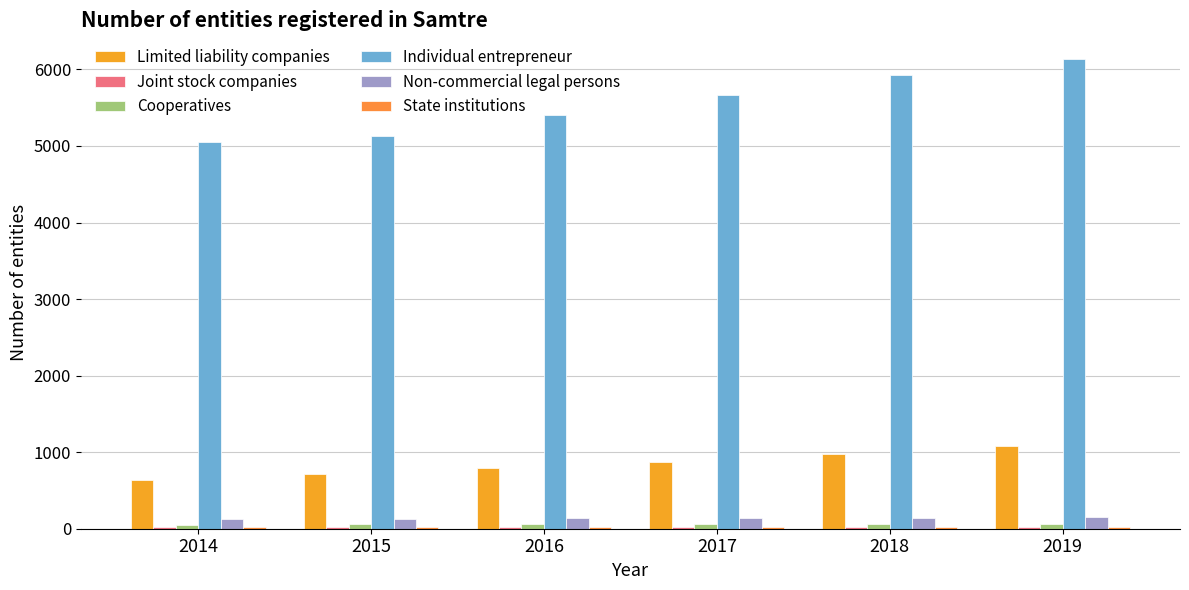

What is the difference between the second highest and minimum values in the Cooperatives series?

13